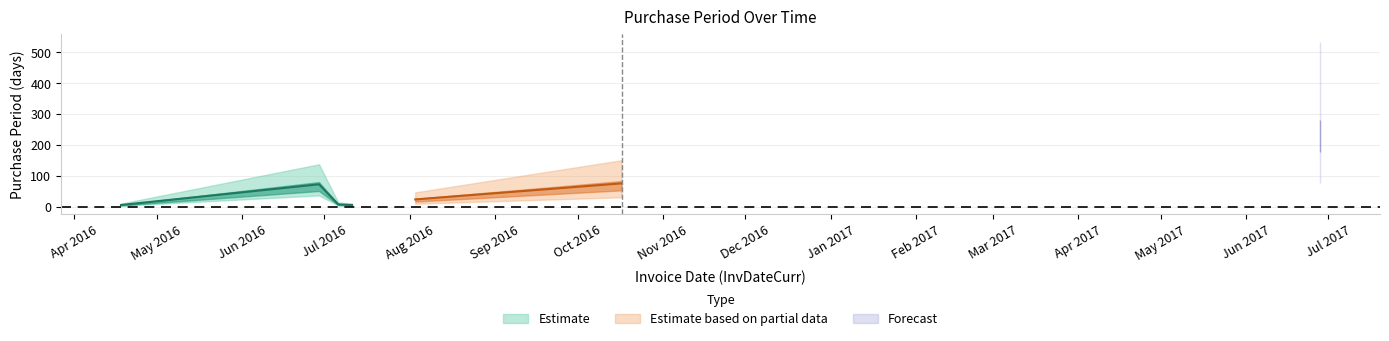

How many interior local valleys (lower than both neighbors) does the data have?

1